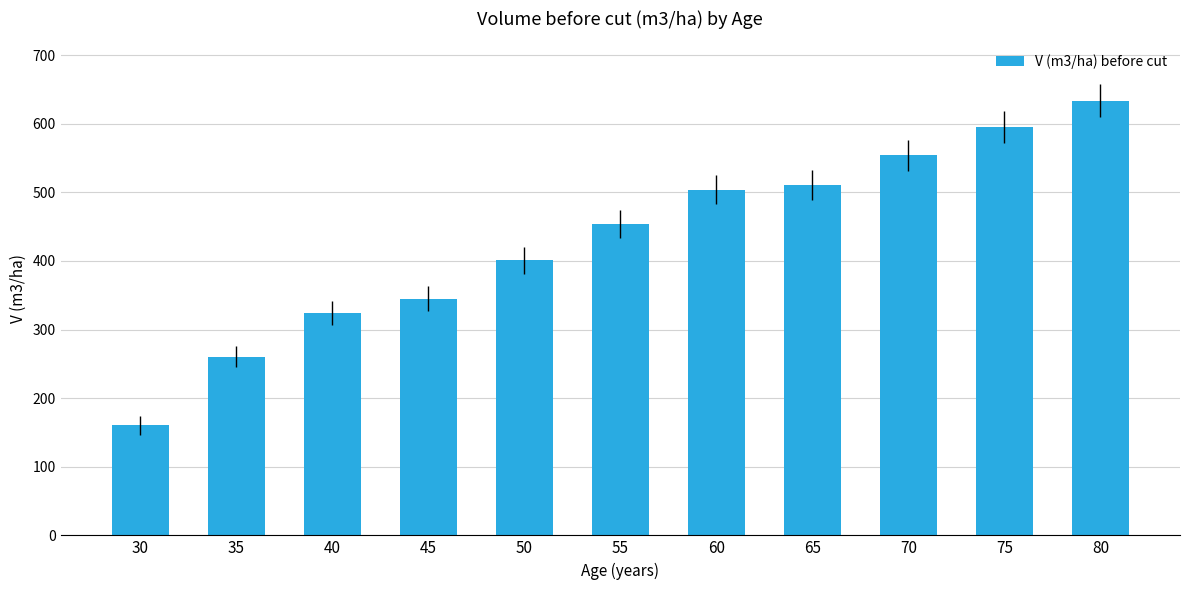

Reading right to left, what are all the values shown in this chart?

633.5	594.9	553.8	510.2	503.7	453.8	400.8	345.1	323.9	260.5	160.3